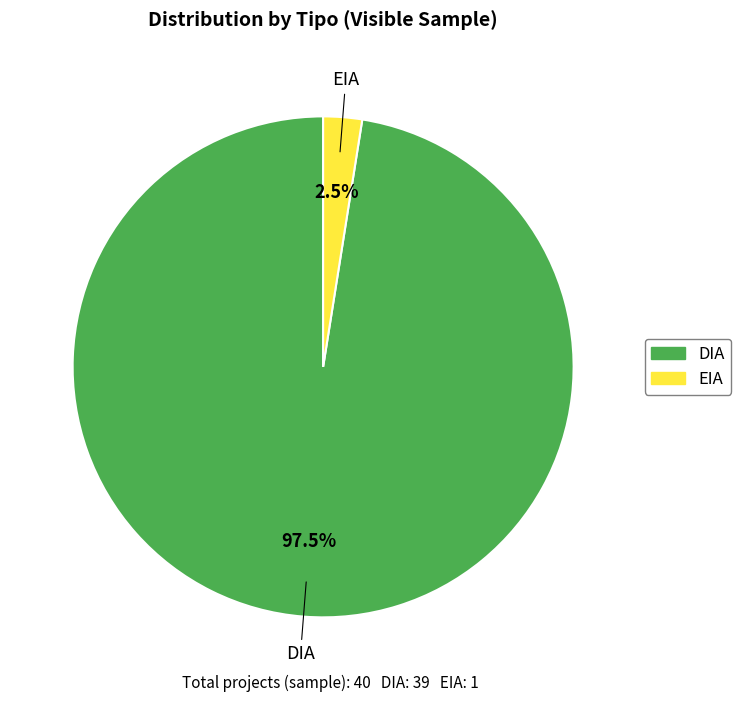

Is the sum of EIA and DIA greater than half?

Yes